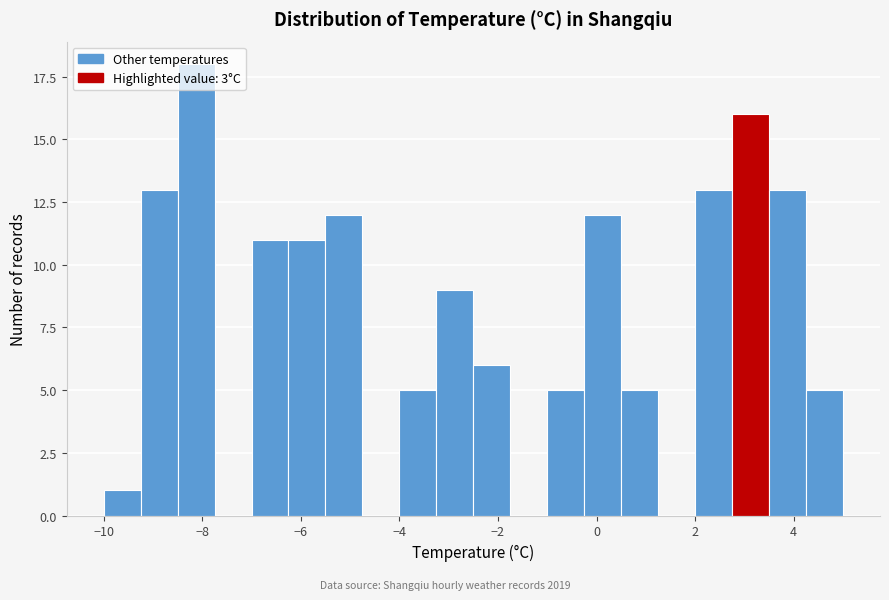

Around what value on the x-axis is the tallest bar? Give the approximate position of its centre, as read against the axis.

-8.2